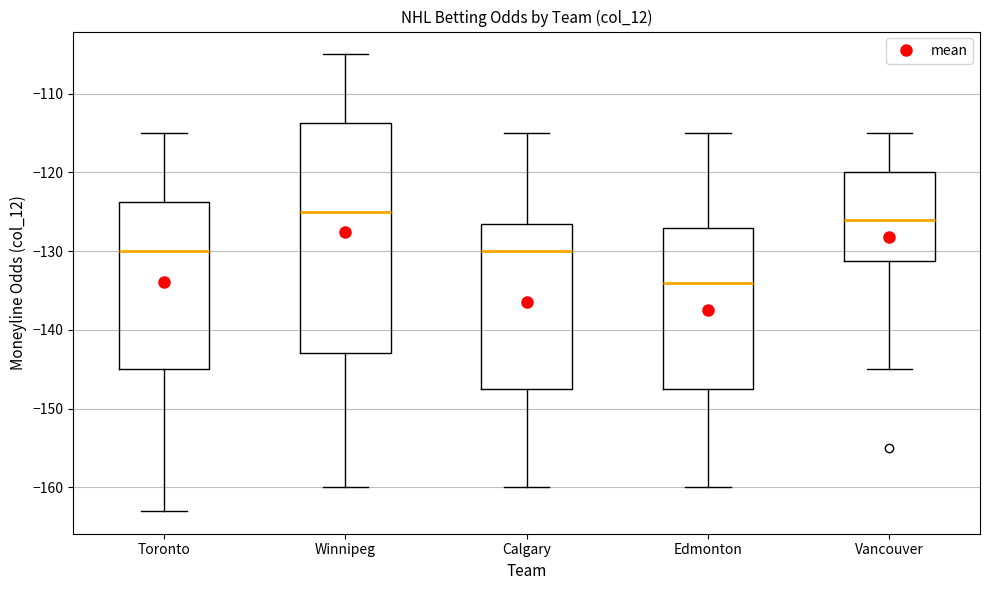

Which box has the highest median line?

Winnipeg